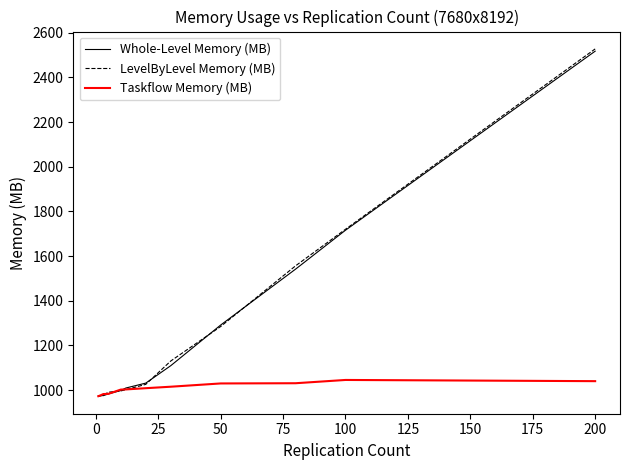

What is the minimum value for LevelByLevel Memory (MB)?

972.2